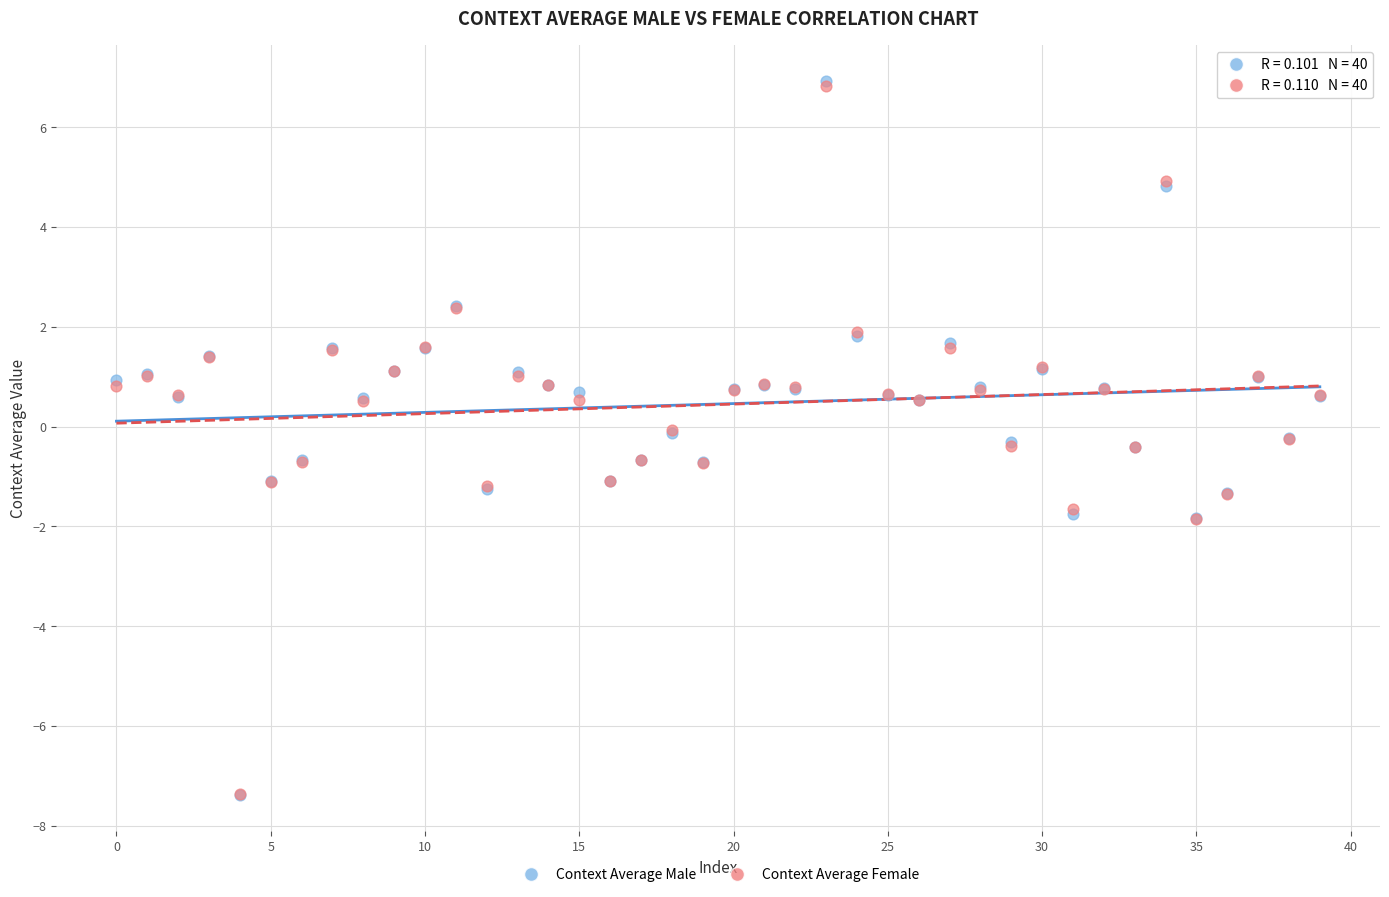

What are all the series names shown in the legend?

Context Average Male, Context Average Female